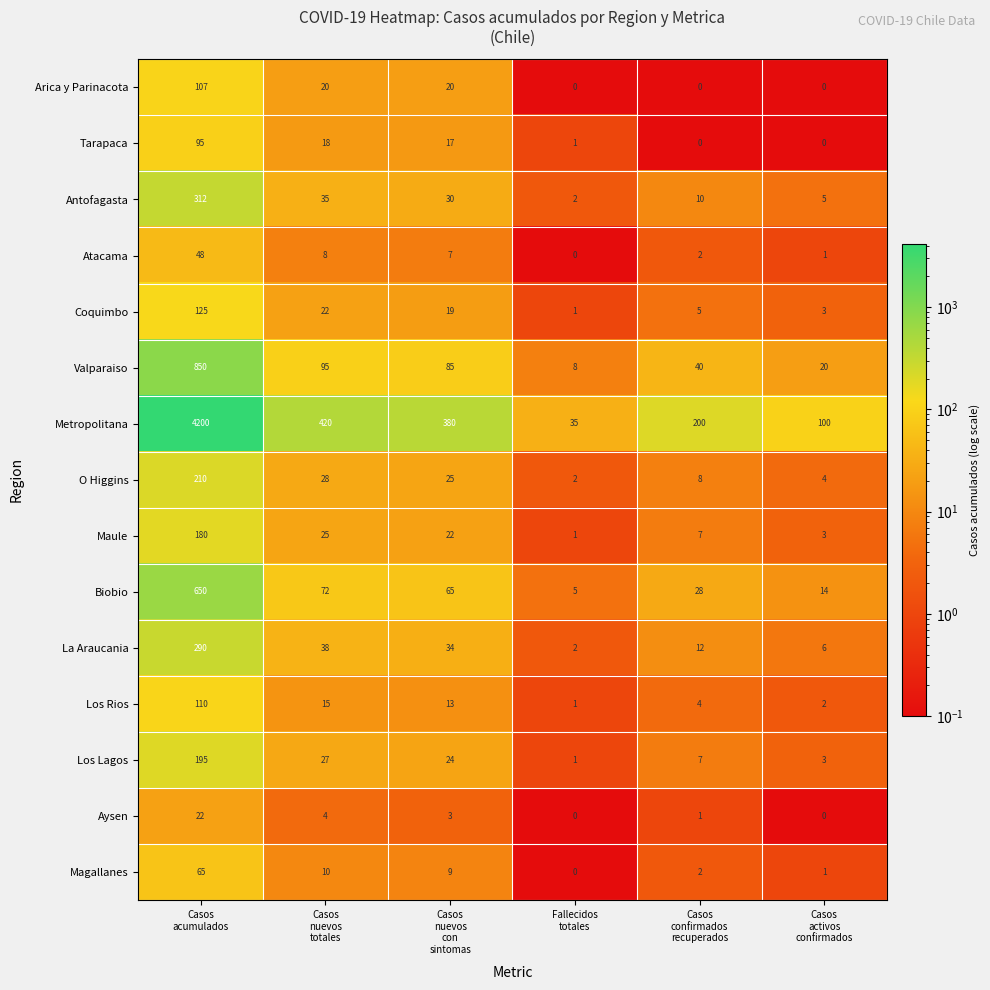

Which series has the widest spread of values?

Metropolitana